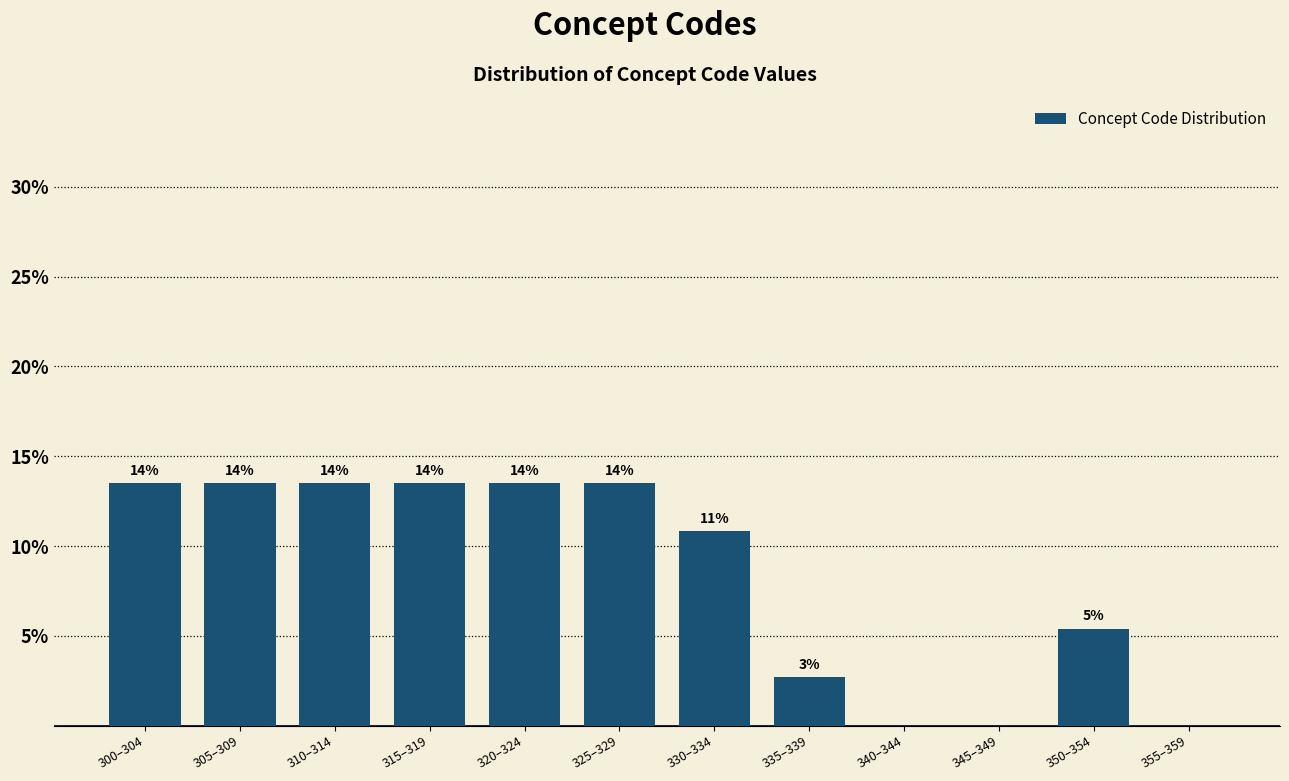

Are the bars horizontal?

No